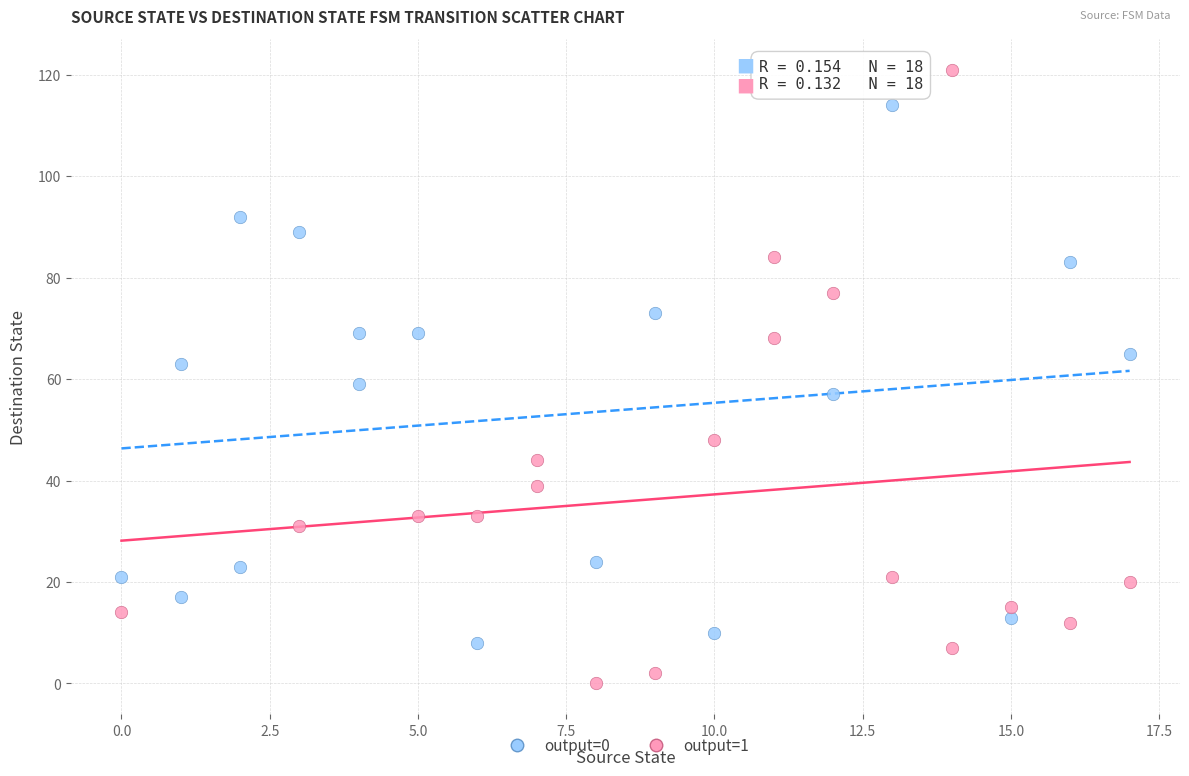

Which series contains the highest Y value?

output=1